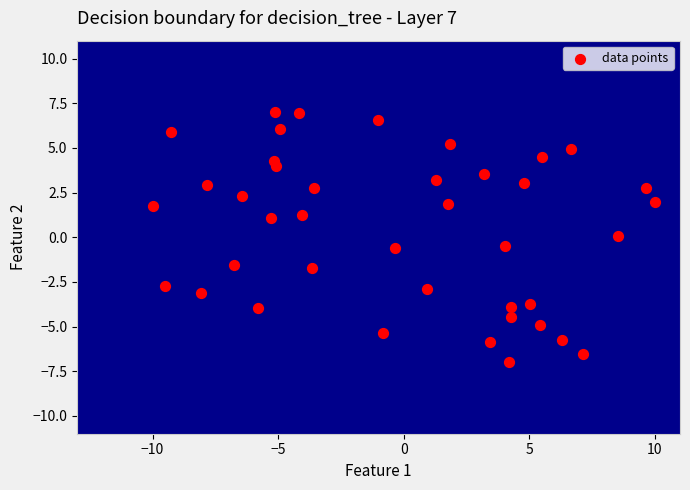

What is the range of Y values (max minus min)?

14.0